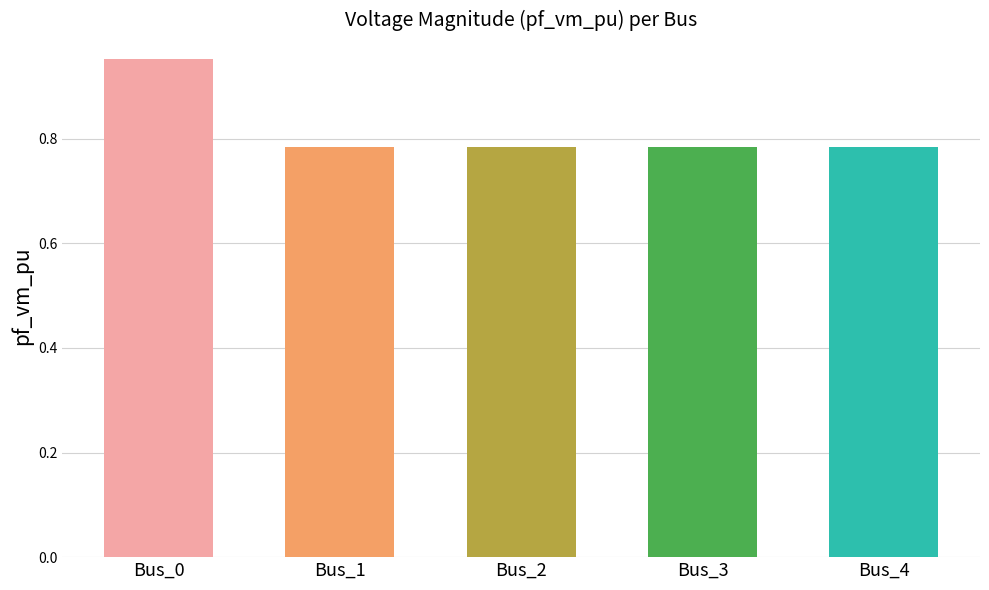

True or false: the data shows 0.5 at Bus_4.

False